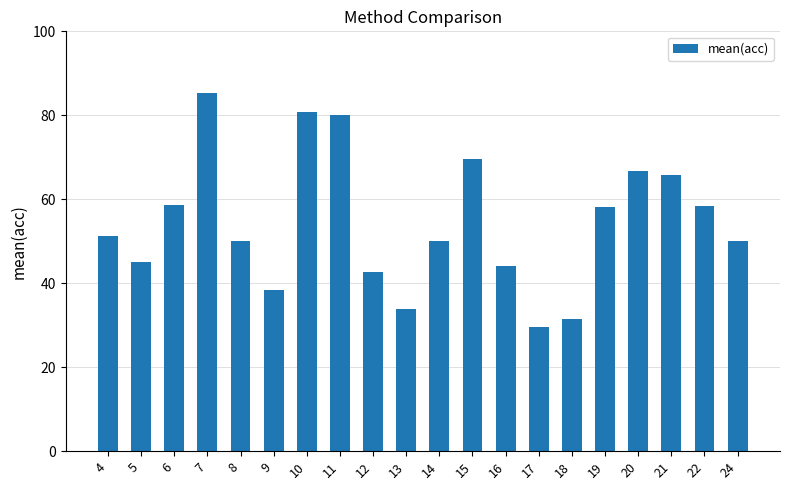

Which category has the highest value across all series?

7